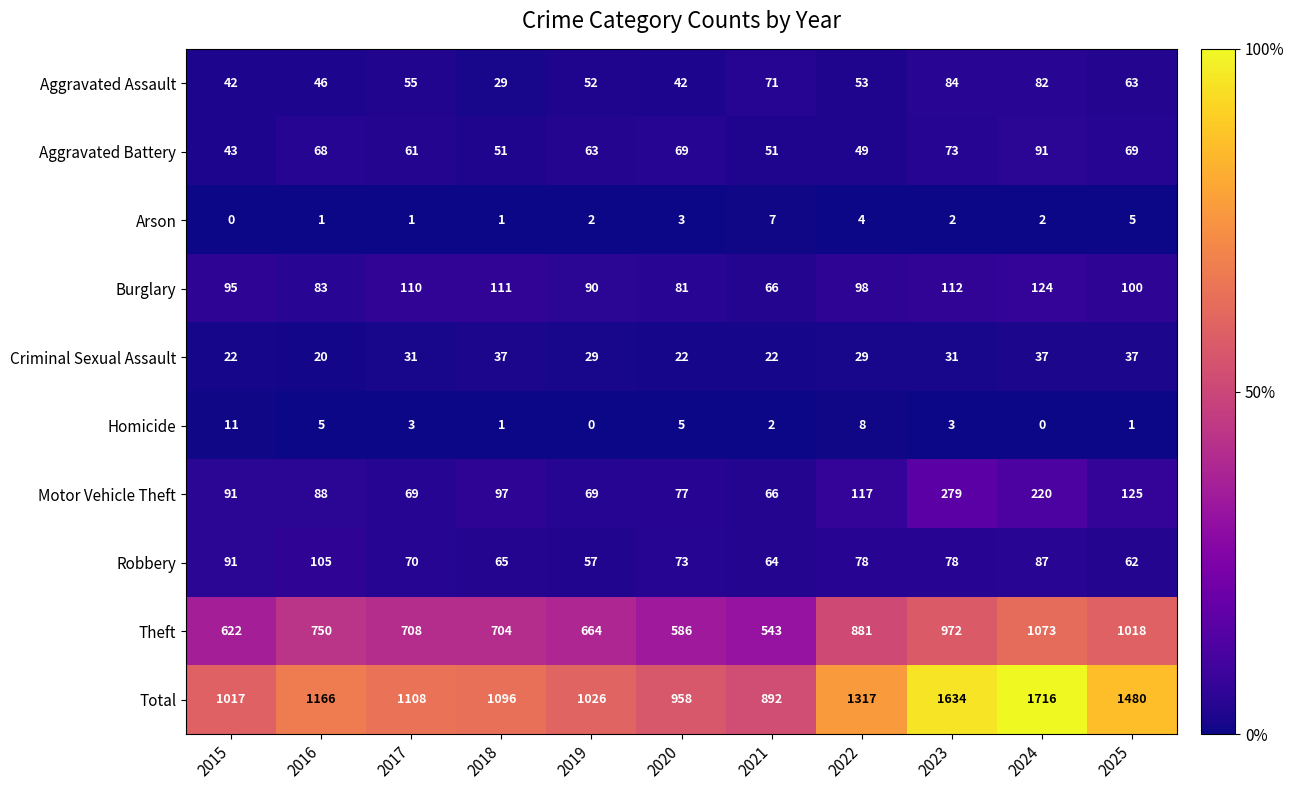

What is the sum of all Aggravated Assault values?

619